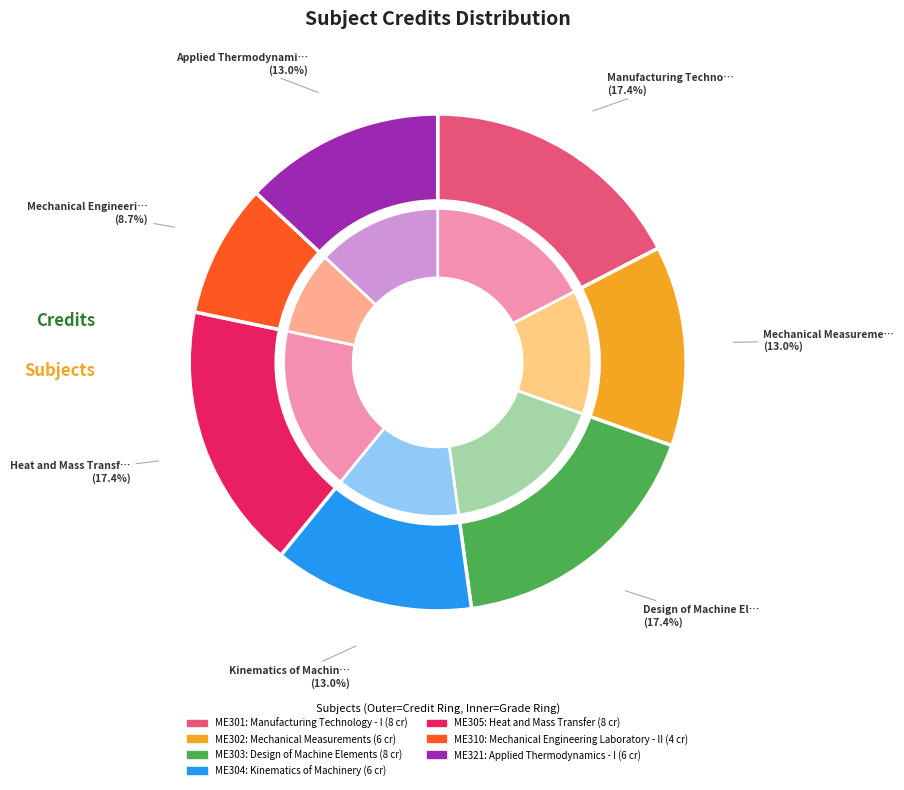

Which category has the biggest portion of the pie?

Manufacturing Technology - I